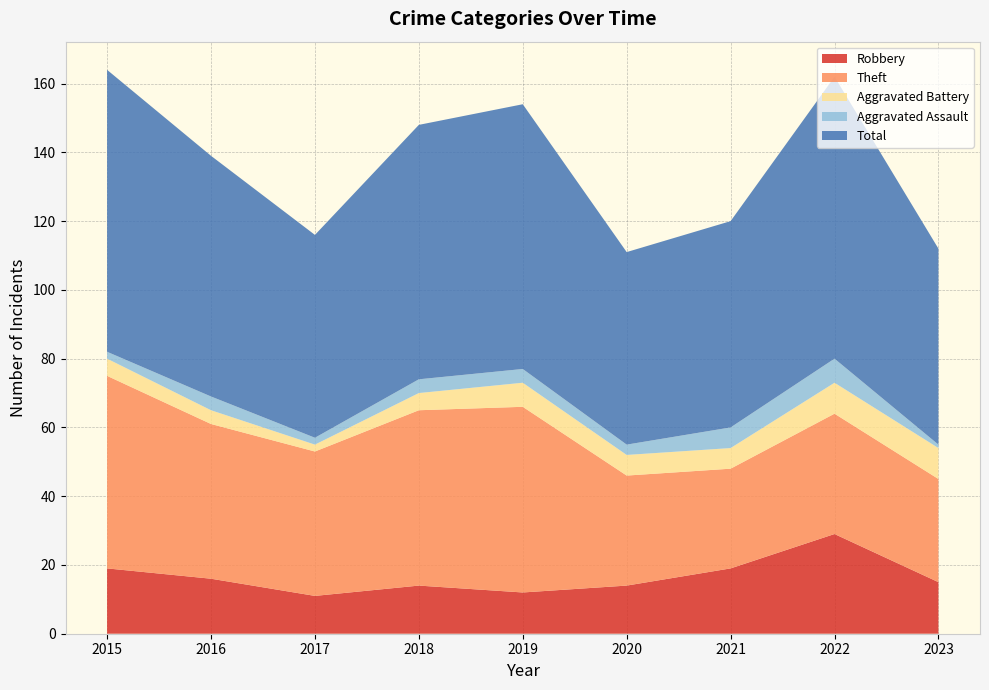

Reading right to left, what are all the values shown in this chart?

Robbery: 15	29	19	14	12	14	11	16	19
Theft: 30	35	29	32	54	51	42	45	56
Aggravated Battery: 9	9	6	6	7	5	2	4	5
Aggravated Assault: 1	7	6	3	4	4	2	4	2
Total: 57	82	60	56	77	74	59	70	82